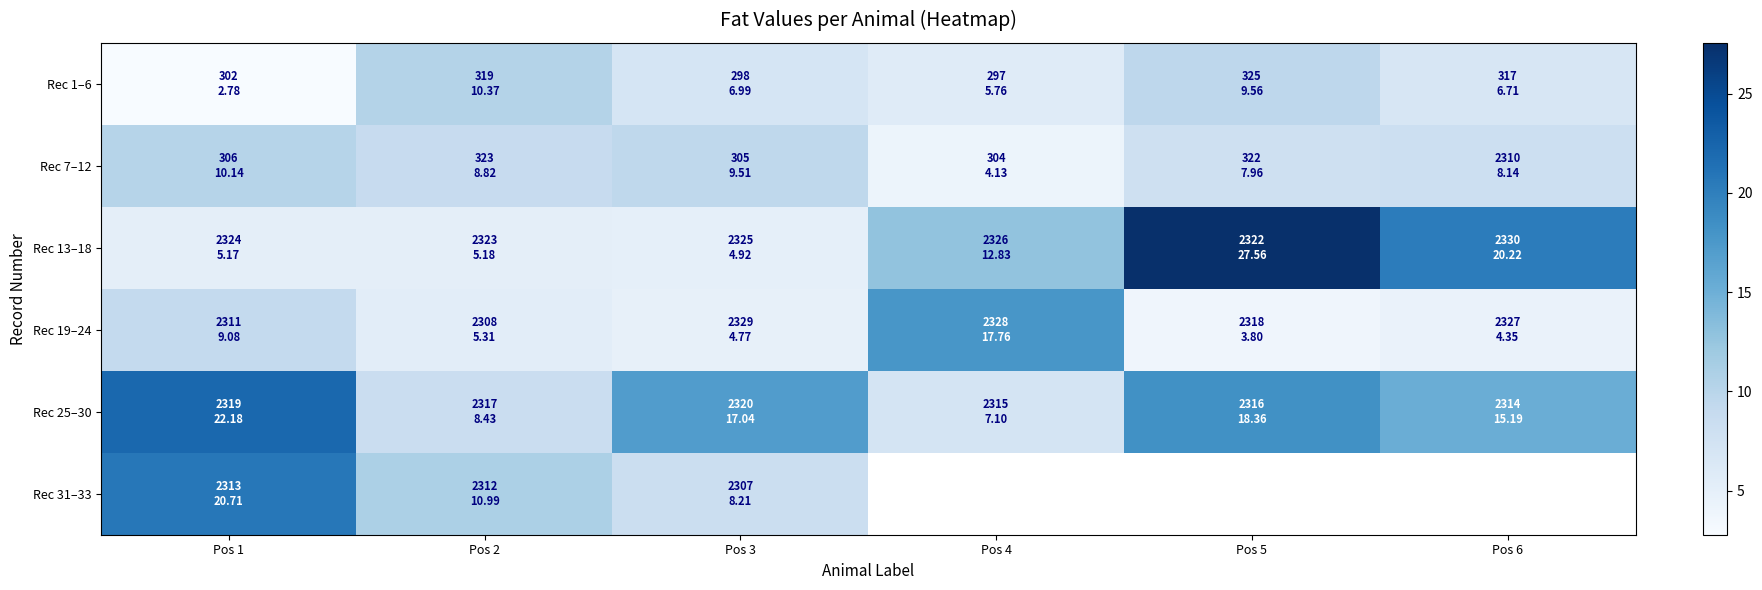

What is the approximate value of Rec 13–18 at Pos 4?

12.8